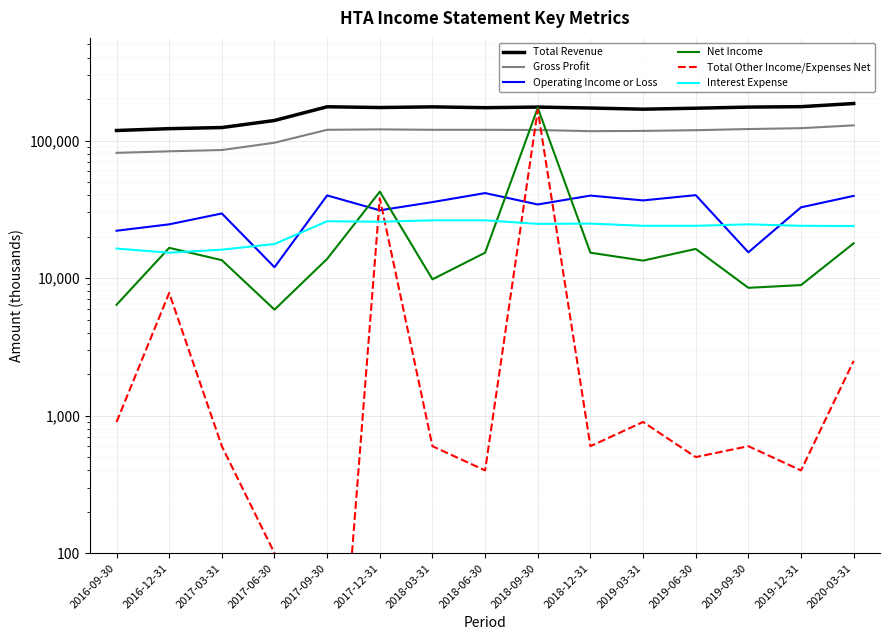

Reading right to left, transcribe all the data shown in this chart.

Total Revenue: 2020-03-31=185800.0	2019-12-31=176300.0	2019-09-30=175000.0	2019-06-30=171800.0	2019-03-31=169000.0	2018-12-31=172300.0	2018-09-30=175100.0	2018-06-30=173300.0	2018-03-31=175700.0	2017-12-31=173800.0	2017-09-30=176000.0	2017-06-30=139900.0	2017-03-31=124300.0	2016-12-31=122000.0	2016-09-30=118300.0
Gross Profit: 2020-03-31=128900.0	2019-12-31=123000.0	2019-09-30=121200.0	2019-06-30=118900.0	2019-03-31=117500.0	2018-12-31=117000.0	2018-09-30=119300.0	2018-06-30=119700.0	2018-03-31=119700.0	2017-12-31=120500.0	2017-09-30=119700.0	2017-06-30=96400.0	2017-03-31=85300.0	2016-12-31=83500.0	2016-09-30=81400.0
Operating Income or Loss: 2020-03-31=39600.0	2019-12-31=32700.0	2019-09-30=15400.0	2019-06-30=40100.0	2019-03-31=36700.0	2018-12-31=39800.0	2018-09-30=34300.0	2018-06-30=41500.0	2018-03-31=35700.0	2017-12-31=31100.0	2017-09-30=39900.0	2017-06-30=12000.0	2017-03-31=29500.0	2016-12-31=24600.0	2016-09-30=22100.0
Net Income: 2020-03-31=17900.0	2019-12-31=8900.0	2019-09-30=8500.0	2019-06-30=16300.0	2019-03-31=13400.0	2018-12-31=15300.0	2018-09-30=173000.0	2018-06-30=15300.0	2018-03-31=9800.0	2017-12-31=42500.0	2017-09-30=13800.0	2017-06-30=5900.0	2017-03-31=13500.0	2016-12-31=16600.0	2016-09-30=6400.0
Total Other Income/Expenses Net: 2020-03-31=2500.0	2019-12-31=400.0	2019-09-30=600.0	2019-06-30=500.0	2019-03-31=900.0	2018-12-31=600.0	2018-09-30=166900.0	2018-06-30=400.0	2018-03-31=600.0	2017-12-31=38000.0	2017-09-30=0.5	2017-06-30=100.0	2017-03-31=600.0	2016-12-31=7800.0	2016-09-30=900.0
Interest Expense: 2020-03-31=23900.0	2019-12-31=24000.0	2019-09-30=24600.0	2019-06-30=24000.0	2019-03-31=24000.0	2018-12-31=24900.0	2018-09-30=24800.0	2018-06-30=26300.0	2018-03-31=26300.0	2017-12-31=25700.0	2017-09-30=25900.0	2017-06-30=17700.0	2017-03-31=16100.0	2016-12-31=15300.0	2016-09-30=16400.0